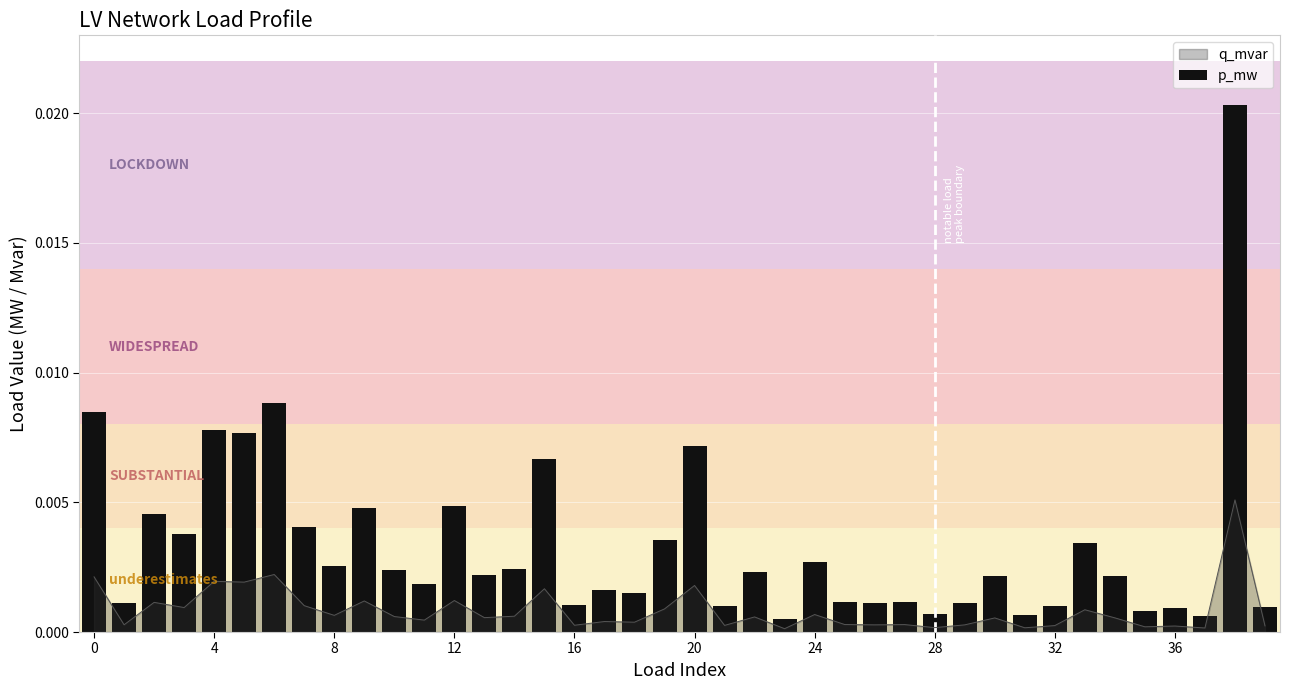

Where is the data nearest to the value 0?

23